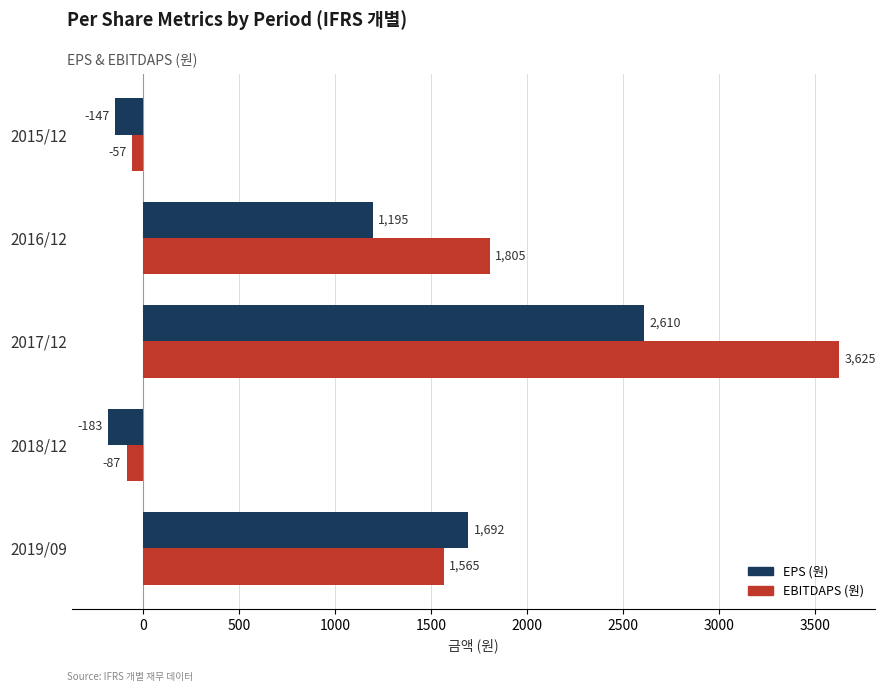

At which category is the sum across all series the highest?

2017/12